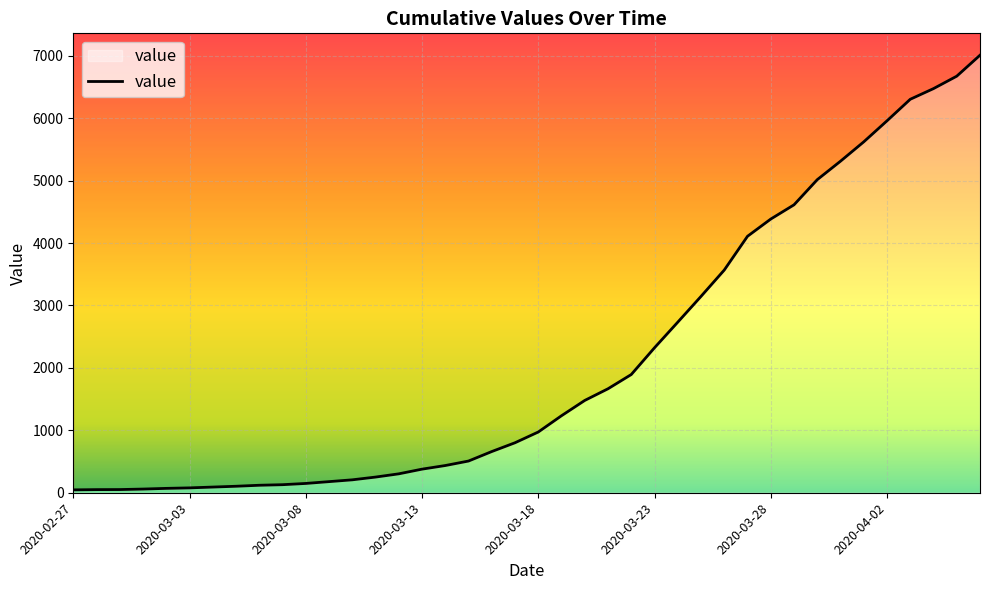

What is the label of the 34th point from the right?

2020-03-04